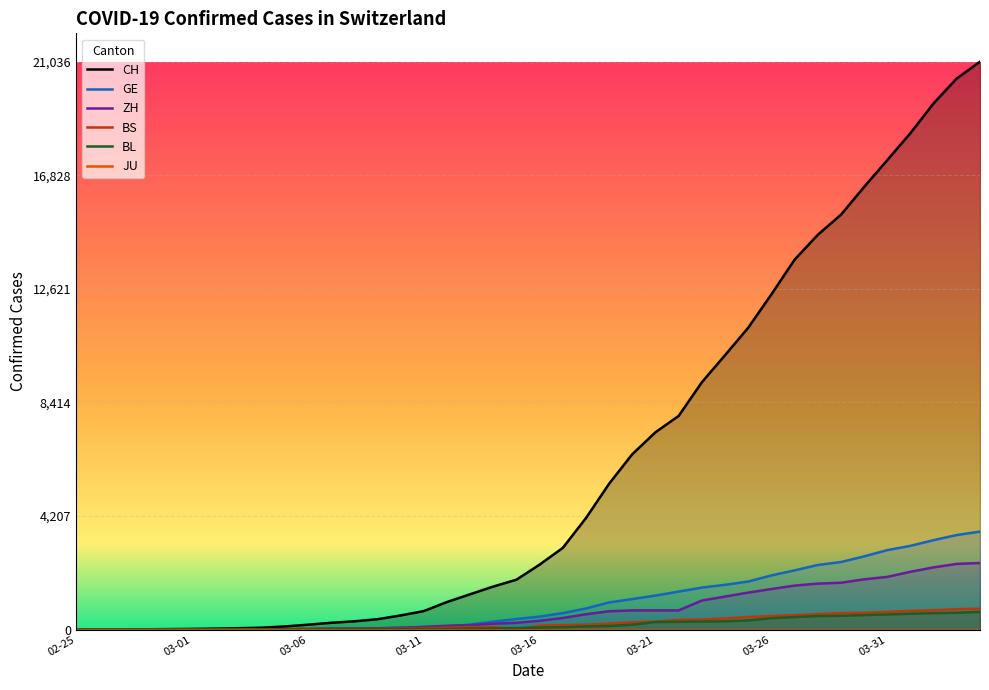

What is the sum of the BL values at 23 and 26?

423